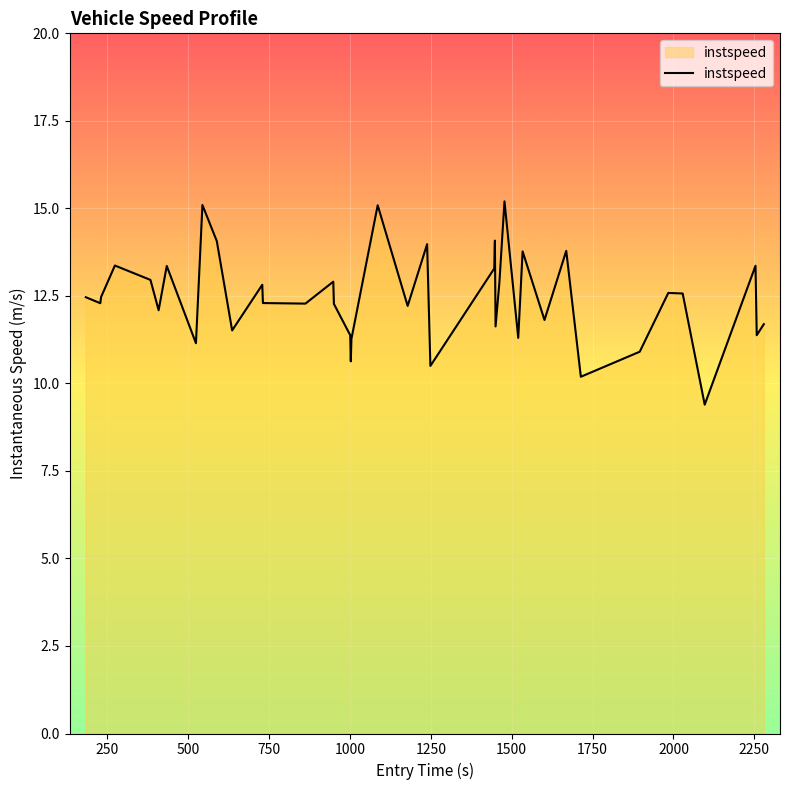

How many values exceed 12?

26